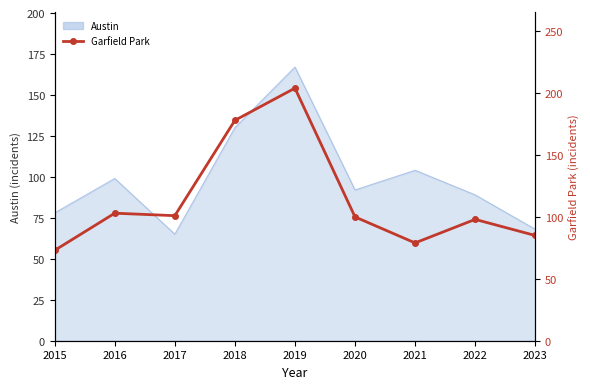

Reading left to right, what are all the values shown in this chart?

73	103	101	178	204	100	79	98	85